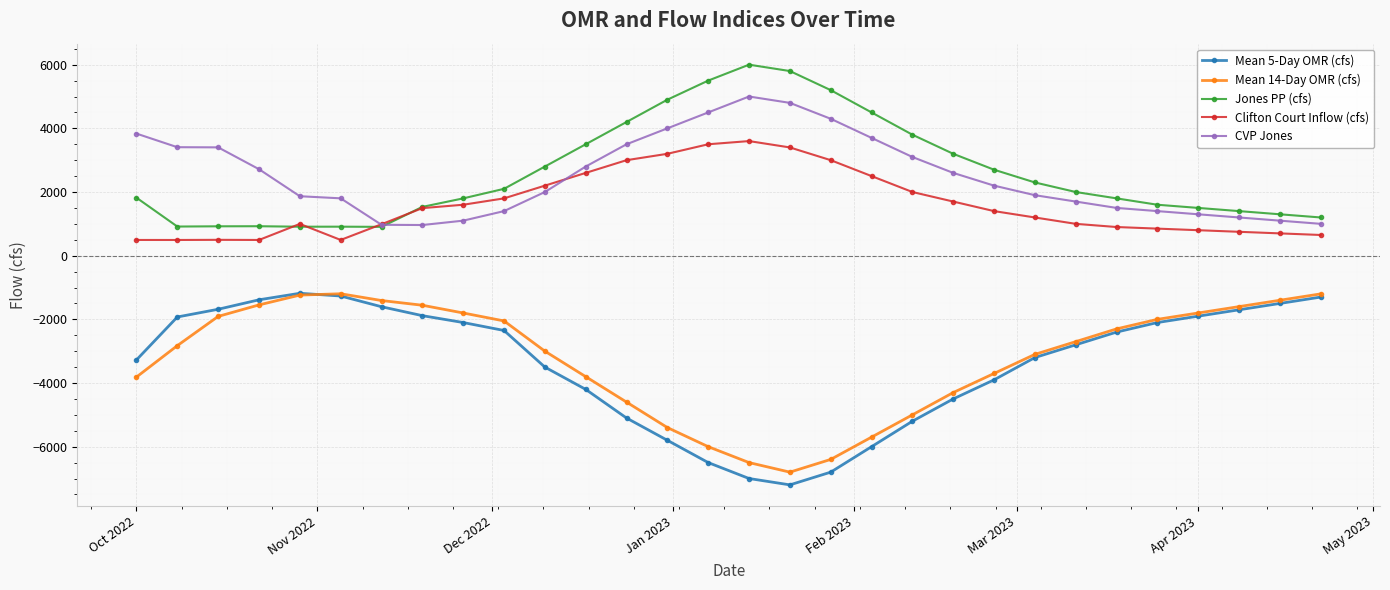

Which series has the widest spread of values?

Mean 5-Day OMR (cfs)